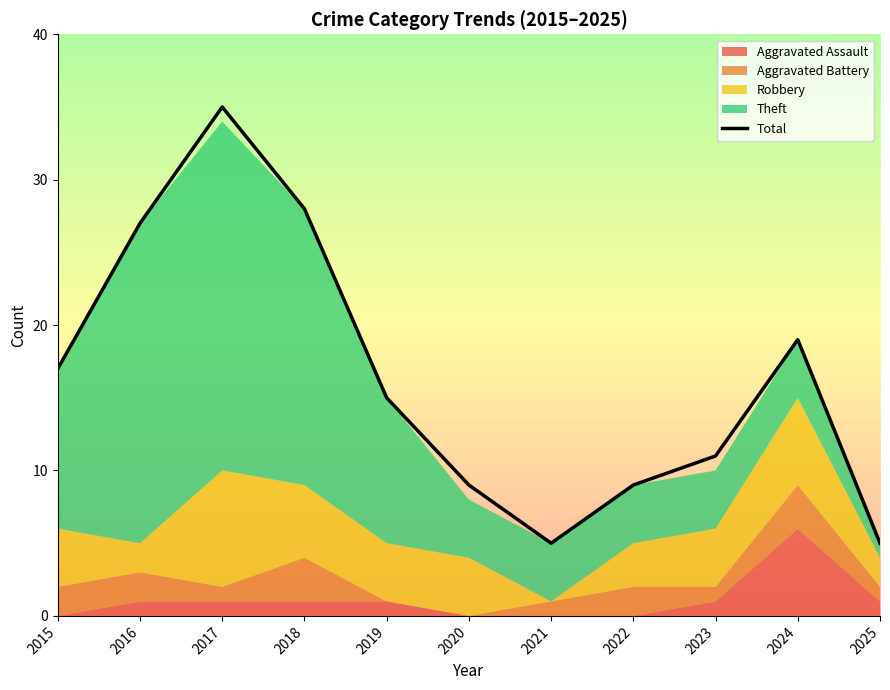

What is the change in value from 2023 to 2025?

-6